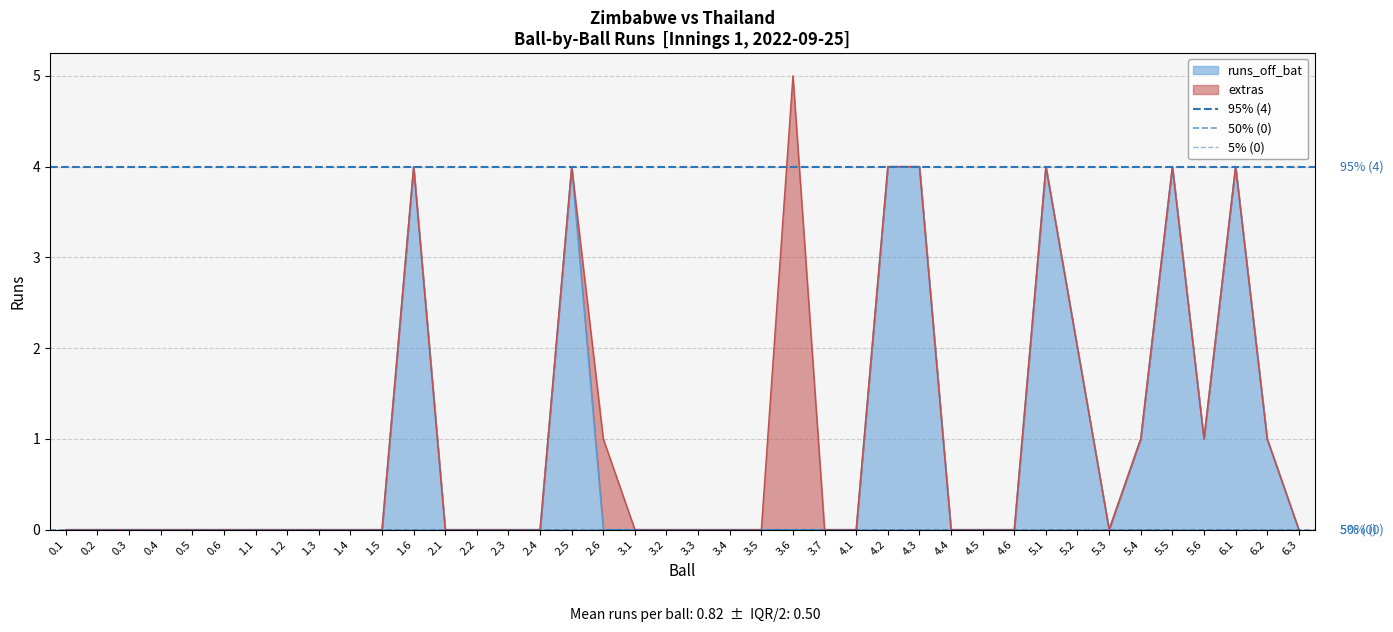

Is it true that runs_off_bat equals 1 at 5.5?

False